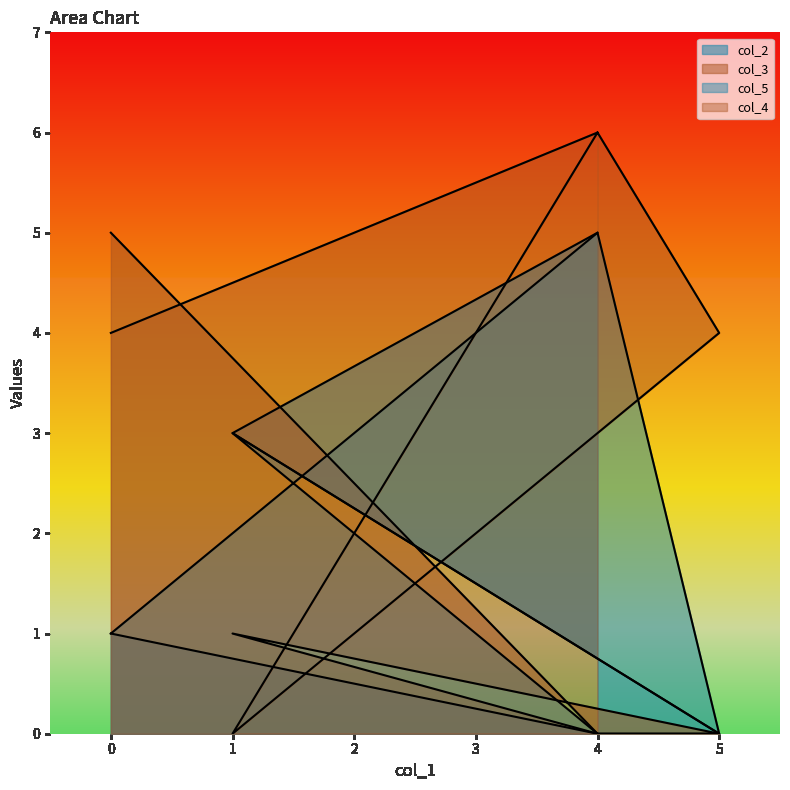

Does the chart have visible grid lines?

No